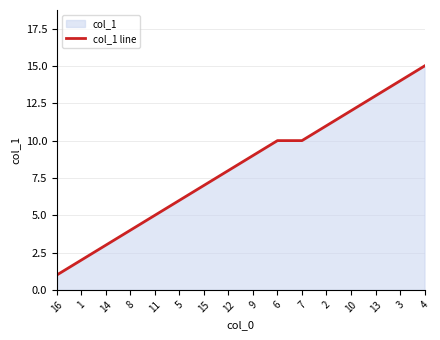

Rank the categories by value from highest to lowest.

4, 3, 13, 10, 2, 6, 7, 9, 12, 15, 5, 11, 8, 14, 1, 16